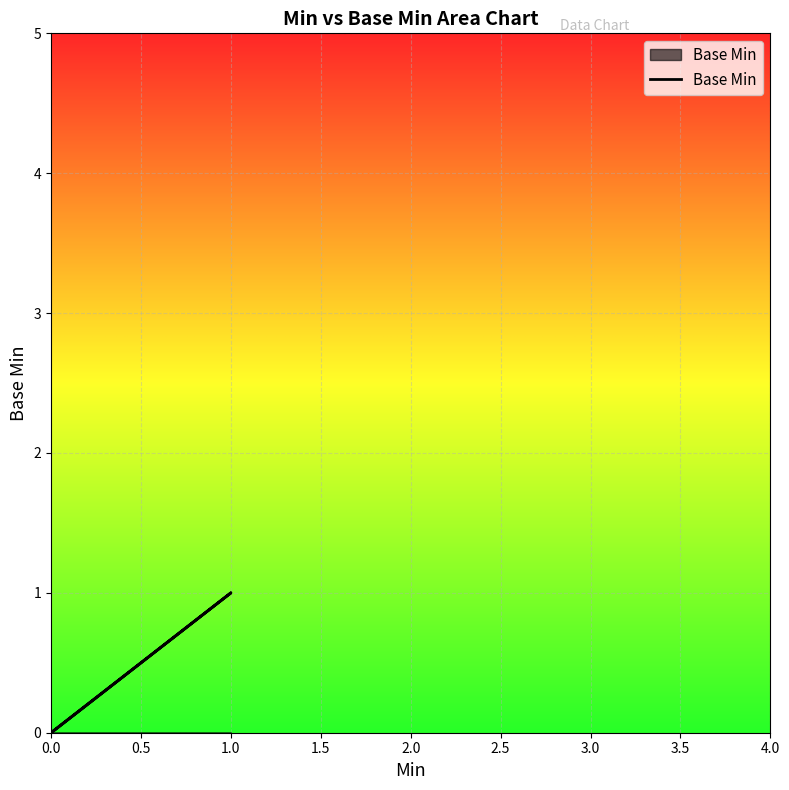

What is the value of the 4th point from the left?

1